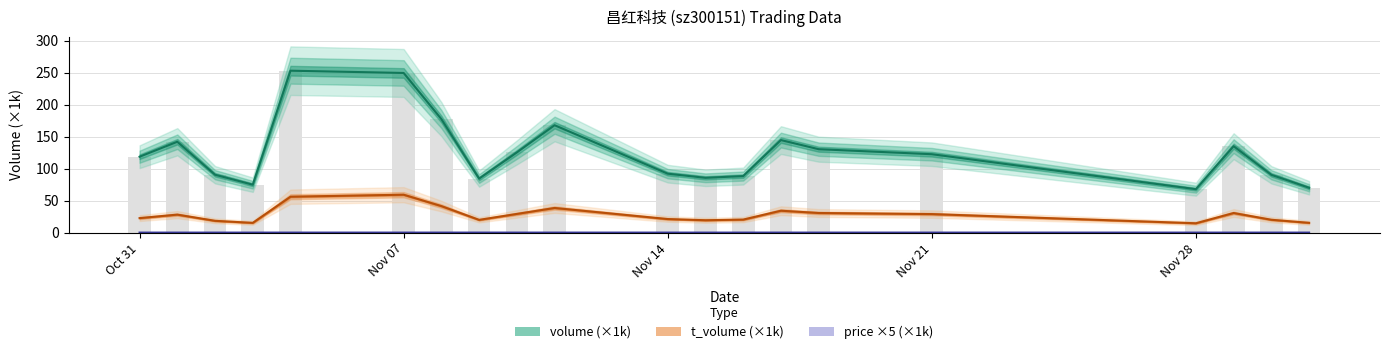

What is the difference between the t_volume values at 2022-11-10 and 2022-11-17?

5.0